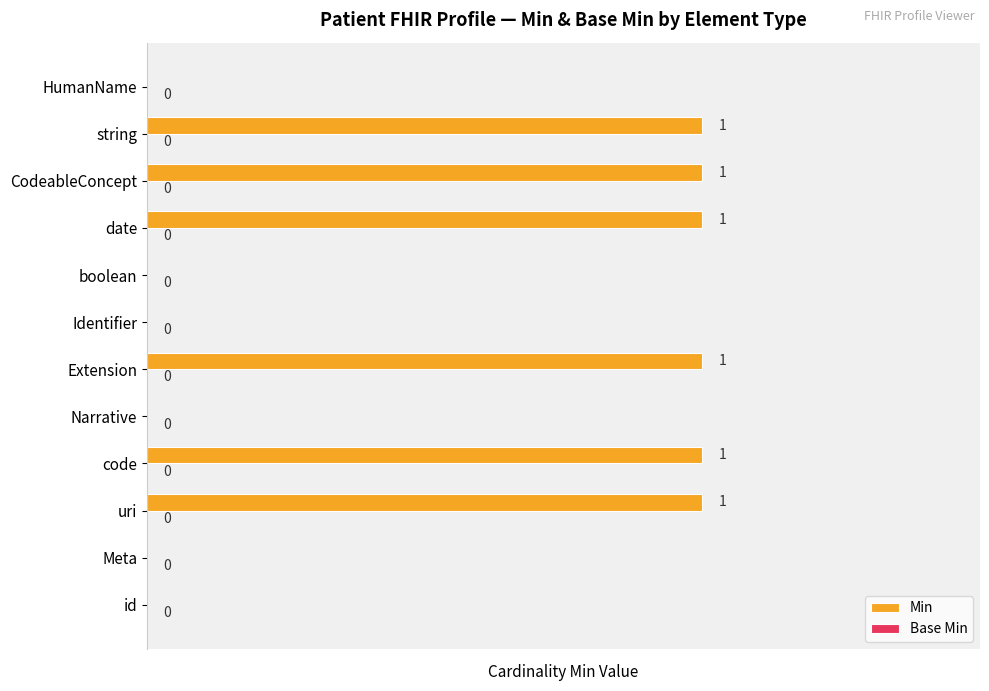

How many values are between 0 and 1?

12